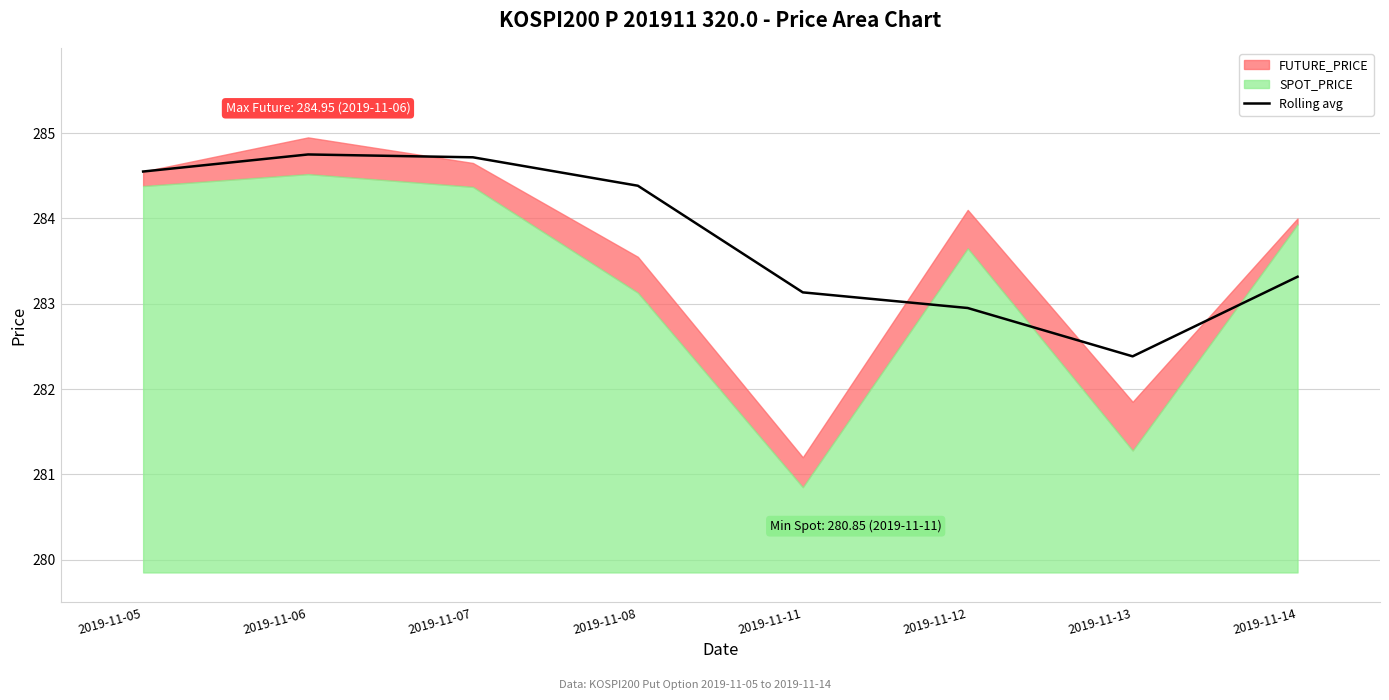

The value at 2019-11-07 is 408.4. True or false?

False